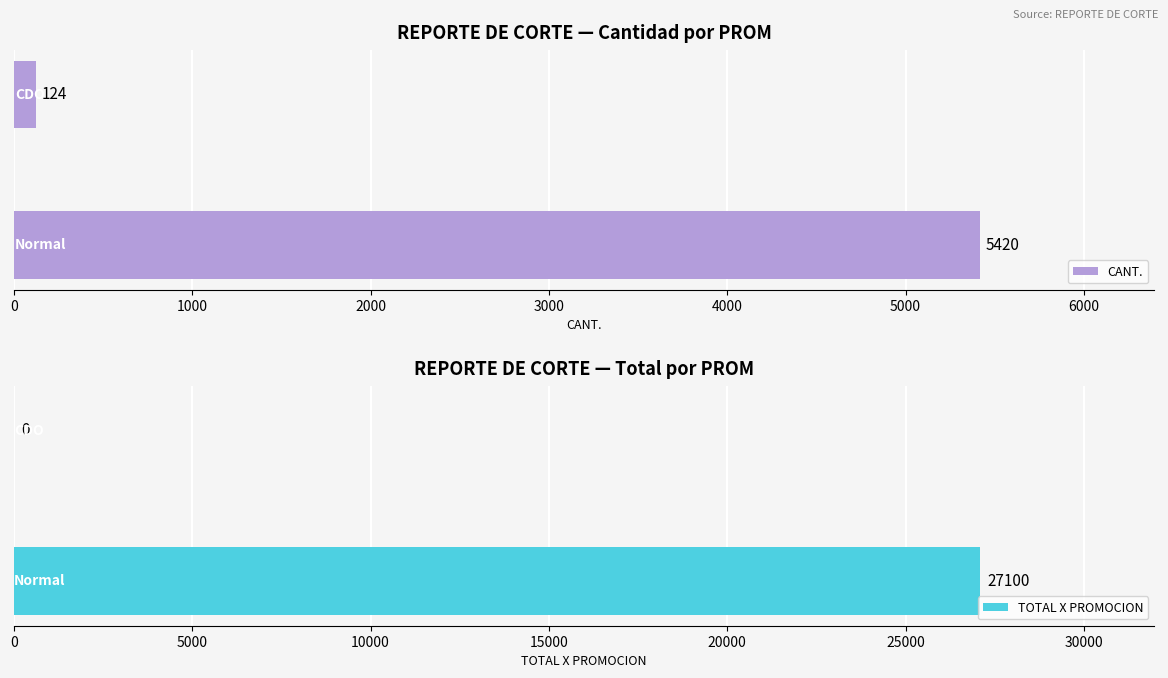

At 1000, list the series in order from largest to smallest.

CANT., TOTAL X PROMOCION